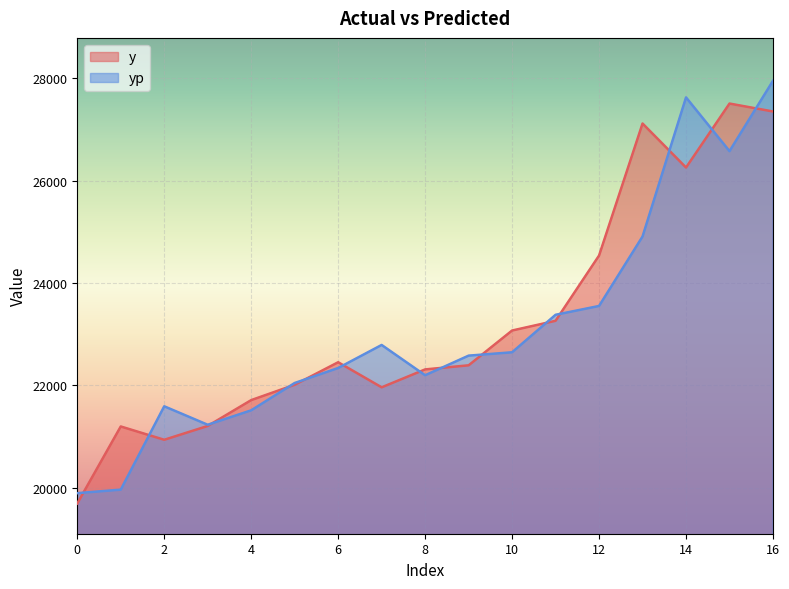

What is the value of the yp point at the 10th from the left?

22579.2